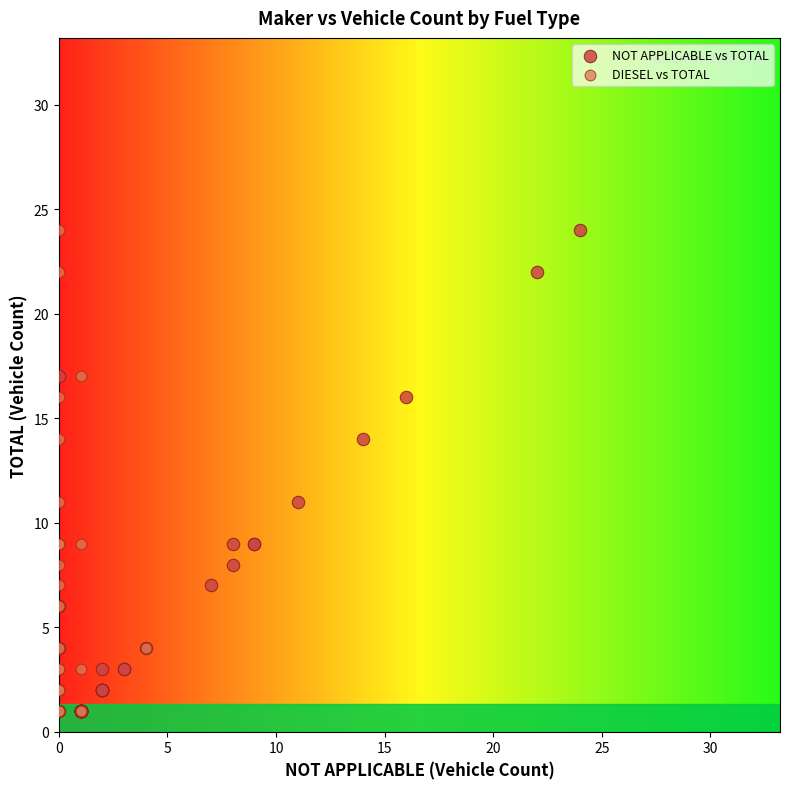

What are all the series names shown in the legend?

NOT APPLICABLE vs TOTAL, DIESEL vs TOTAL